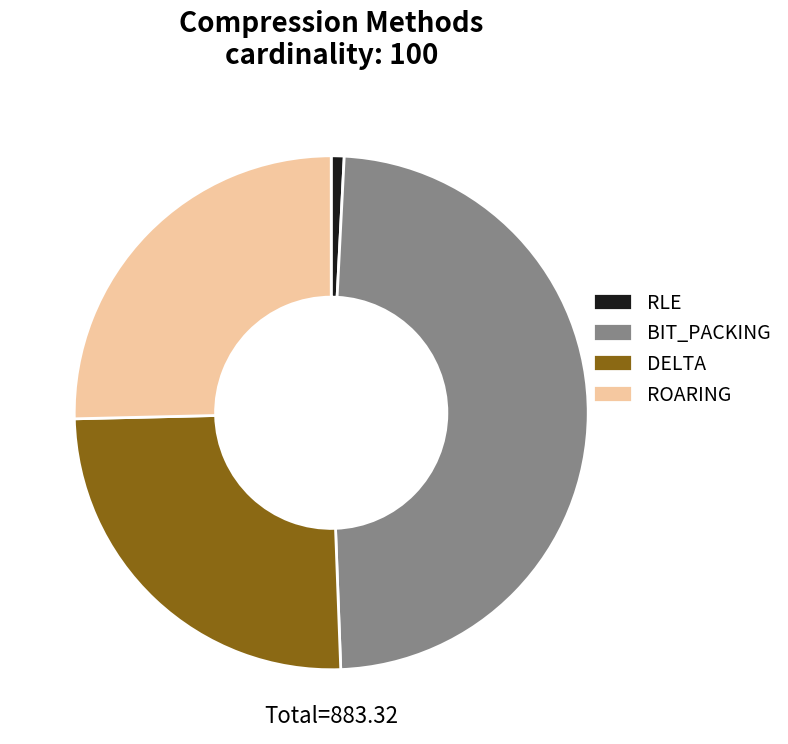

Between BIT_PACKING and ROARING, which is larger?

BIT_PACKING